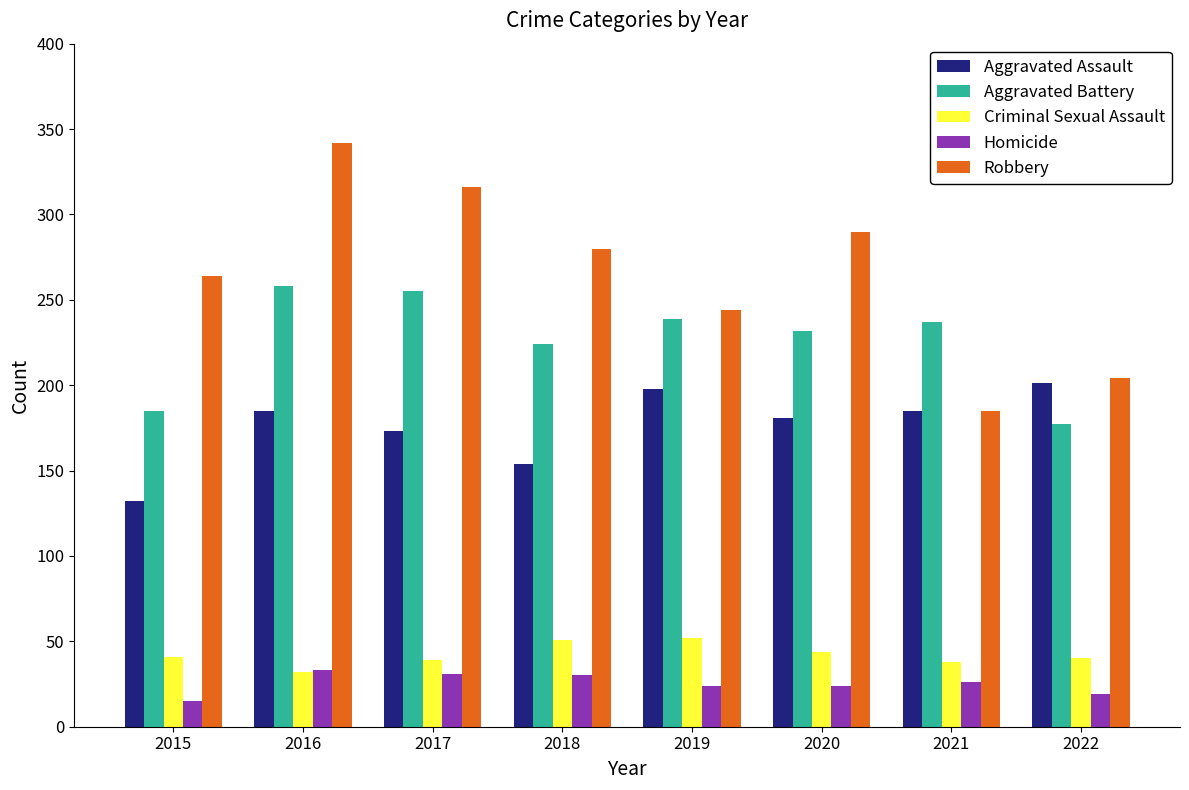

Which series has the widest spread of values?

Robbery